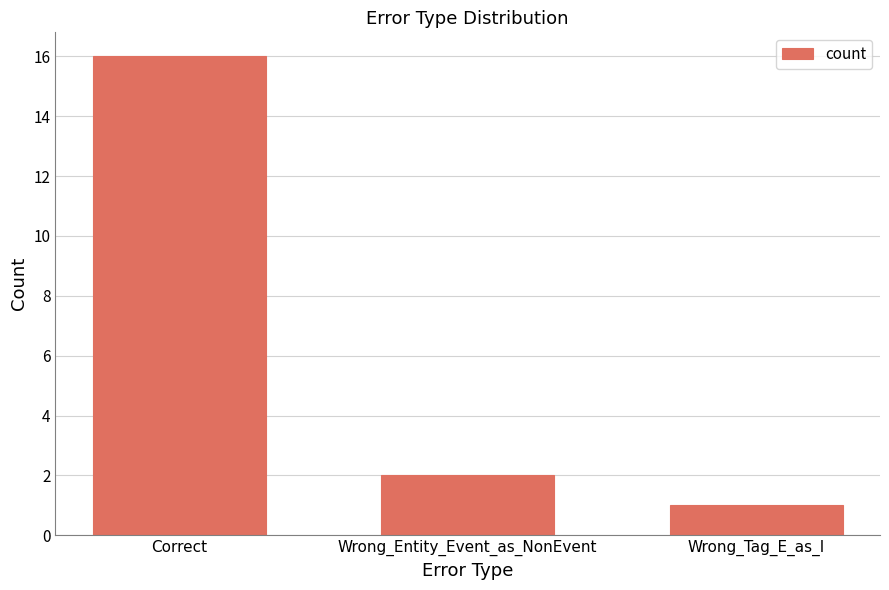

Which label corresponds to the smallest value in the chart?

Wrong_Tag_E_as_I